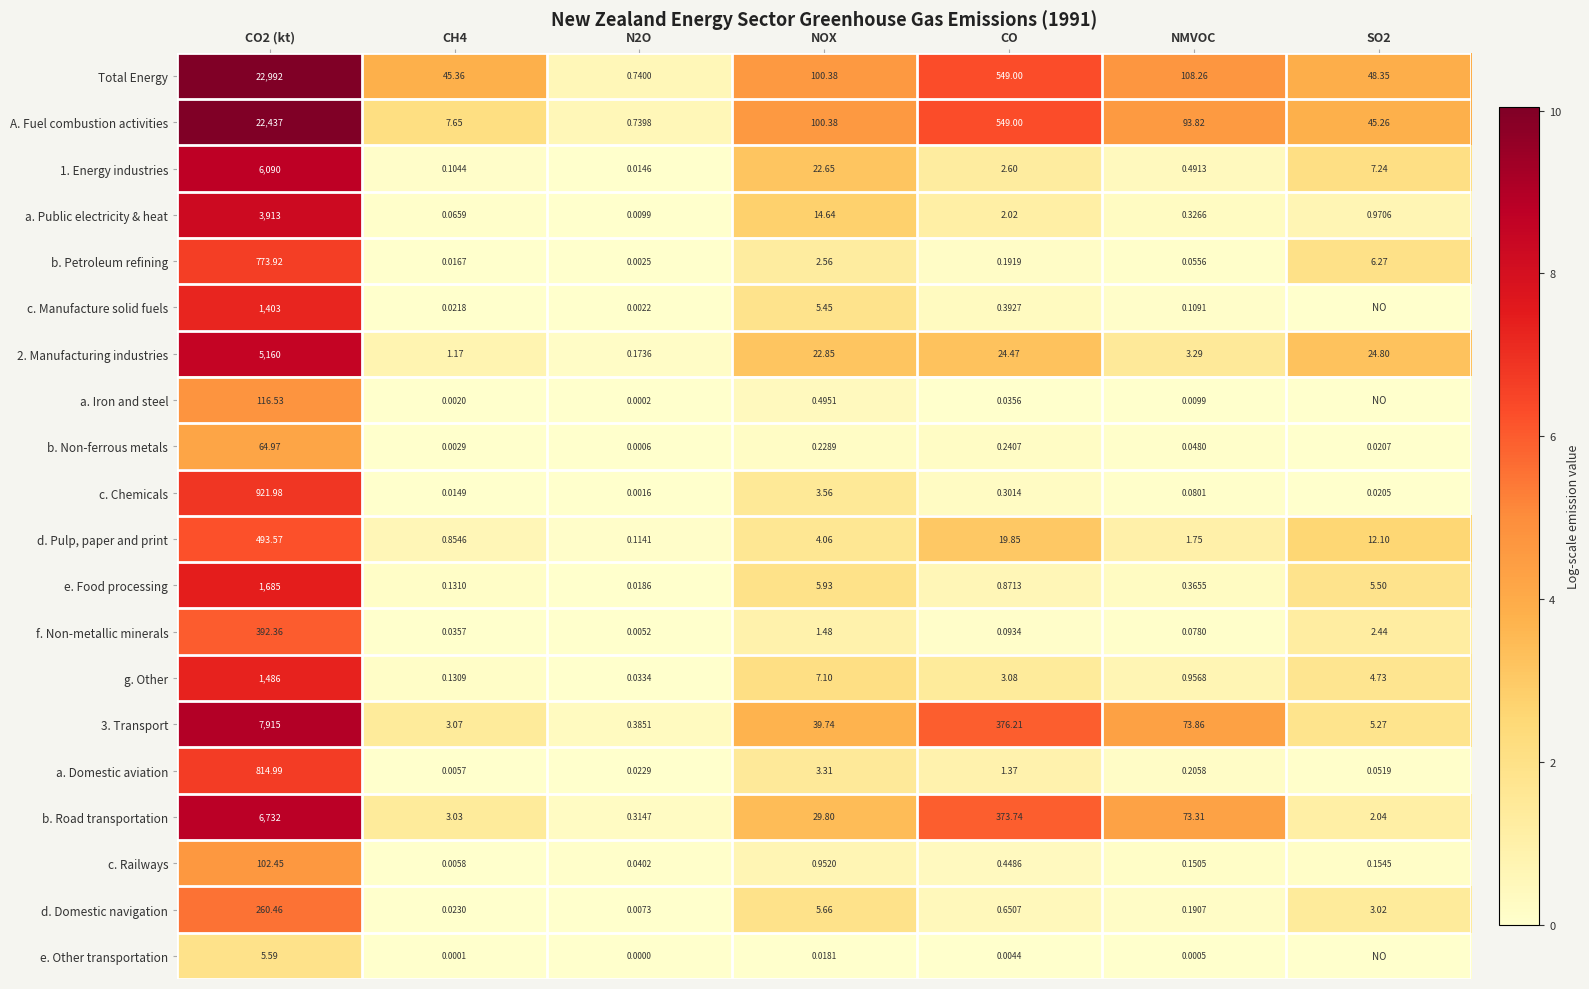

At which label is 1. Energy industries closest to 3045?

NOX